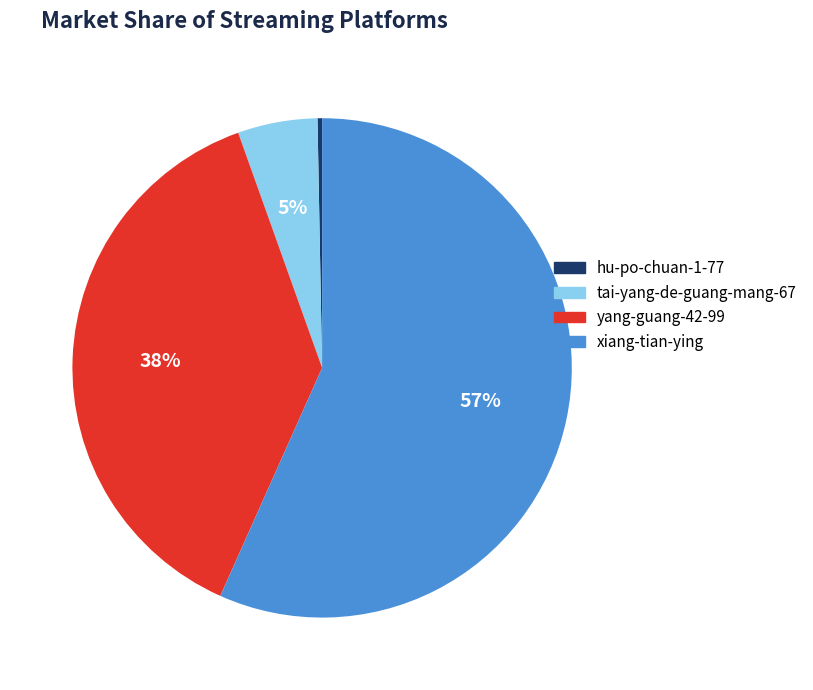

Which slice is the largest?

xiang-tian-ying